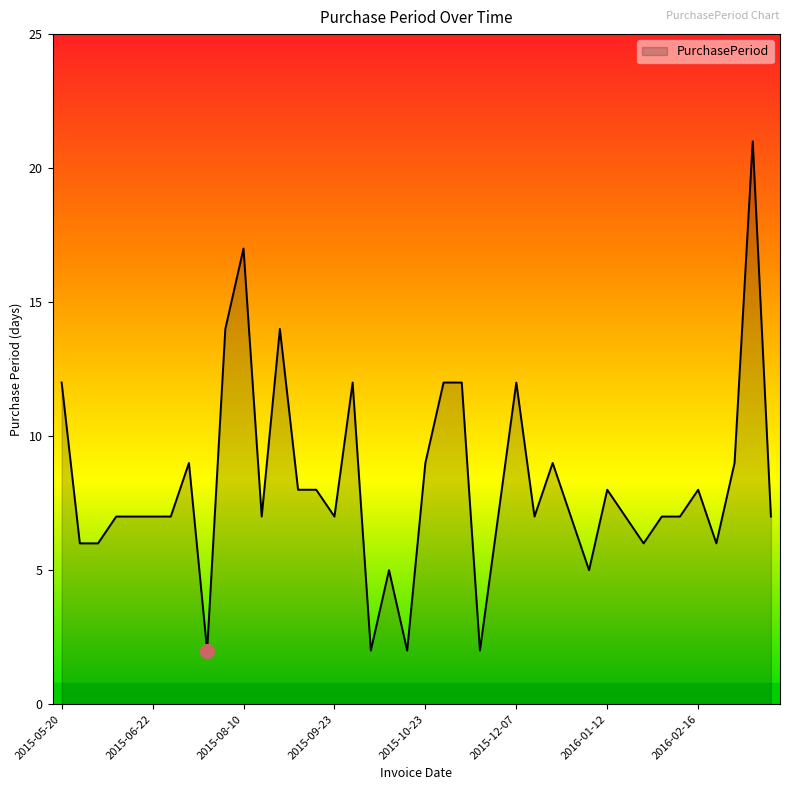

How many lines are shown in the chart?

1